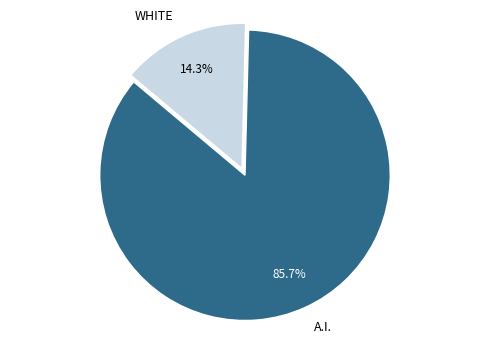

What percentage is NOT represented by A.I.?

14.3%